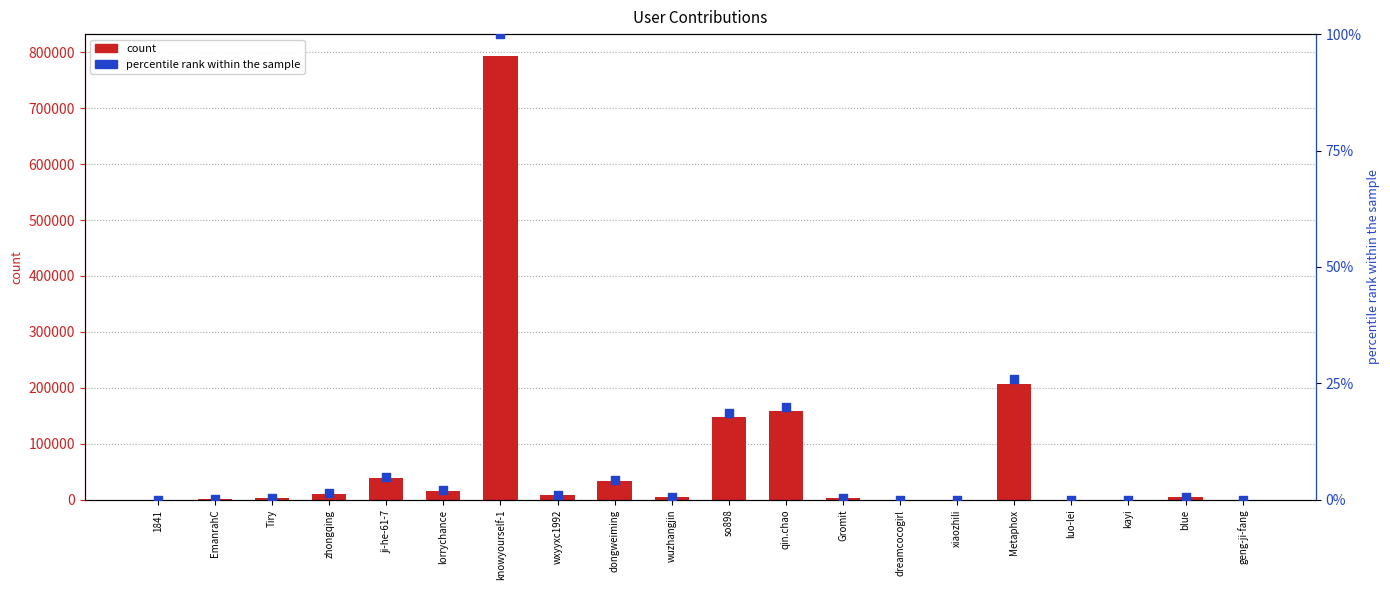

Is the value of count at so898 greater than the value of percentile rank within the sample at dreamcocogirl?

Yes